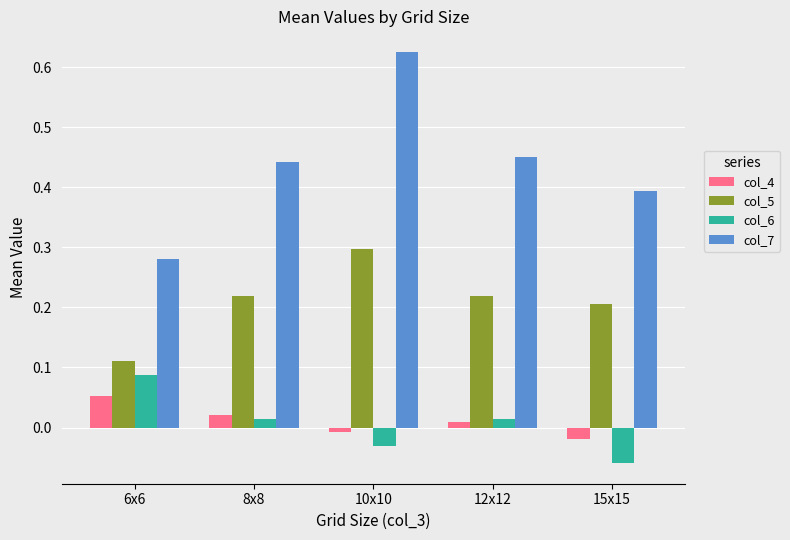

How many values in col_6 are above zero?

3